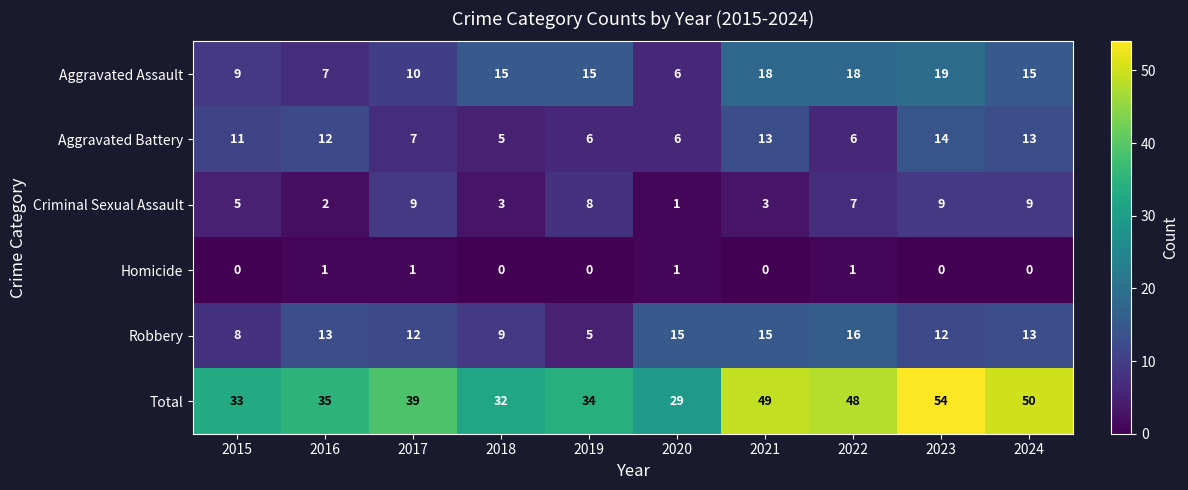

List the series in order of their peak value, lowest first.

Homicide, Criminal Sexual Assault, Aggravated Battery, Robbery, Aggravated Assault, Total